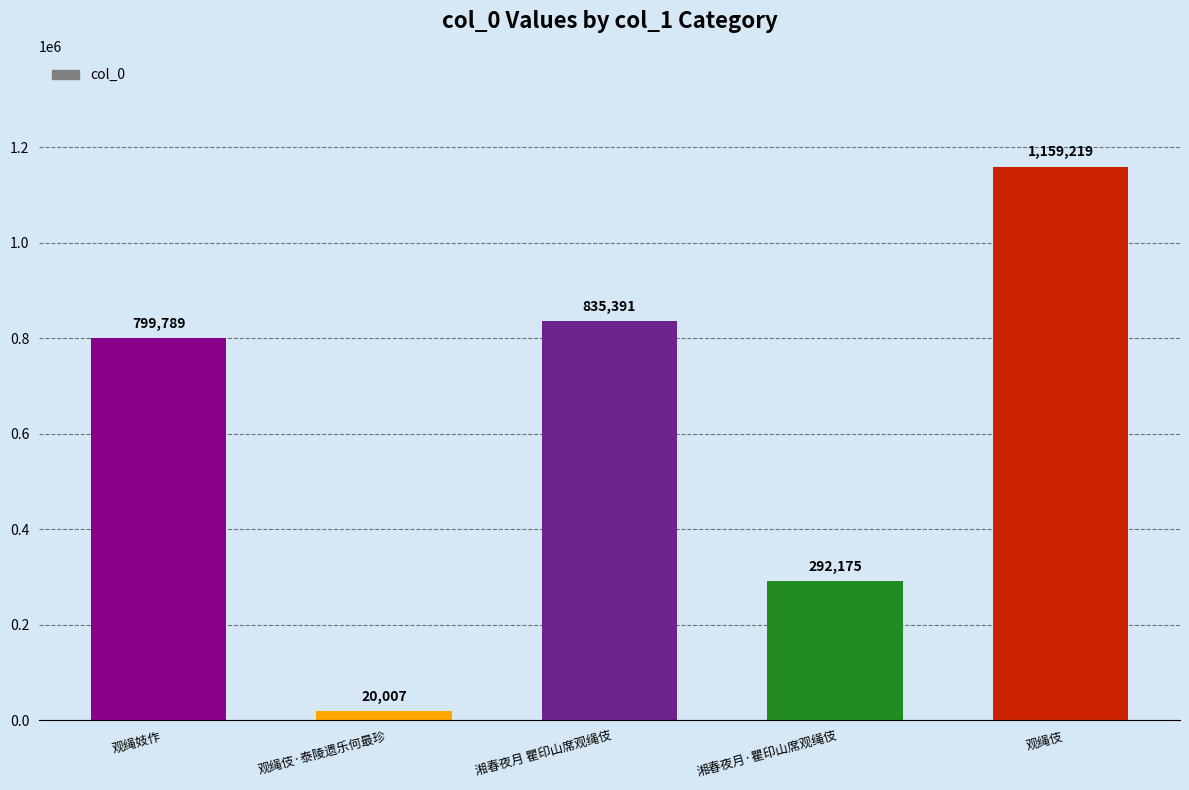

Are the bars grouped side by side (vs. stacked)?

No